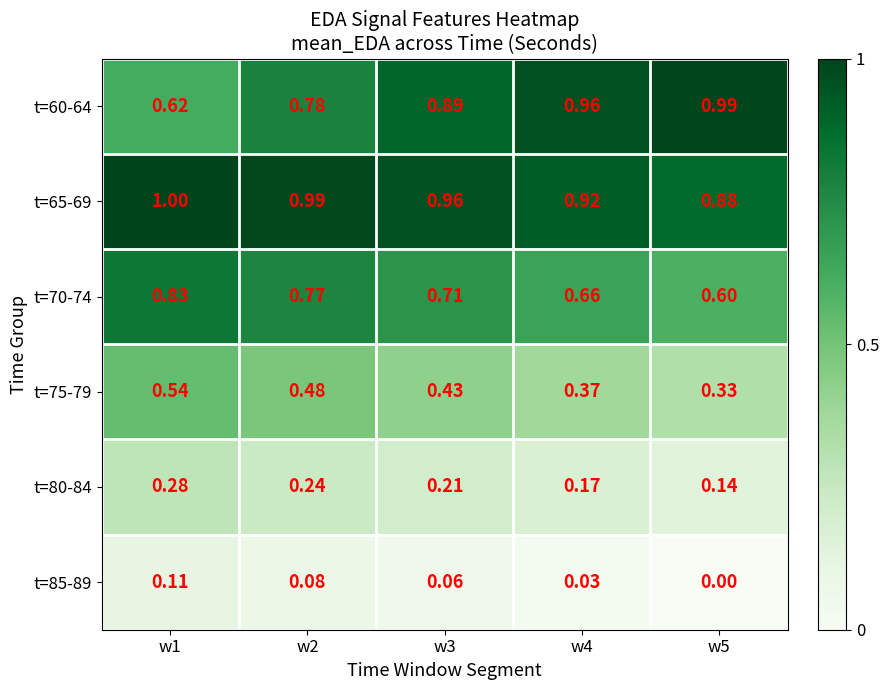

Which series has the largest total across all categories?

t=65-69